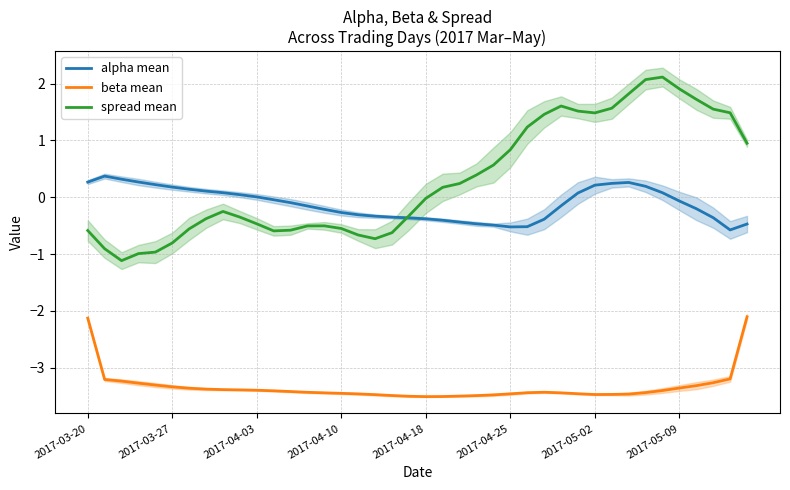

How many lines are shown in the chart?

3